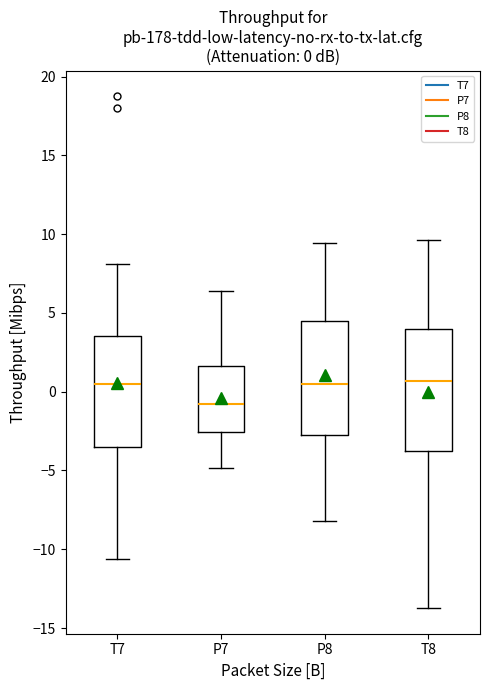

Which box has the lowest median line?

P7